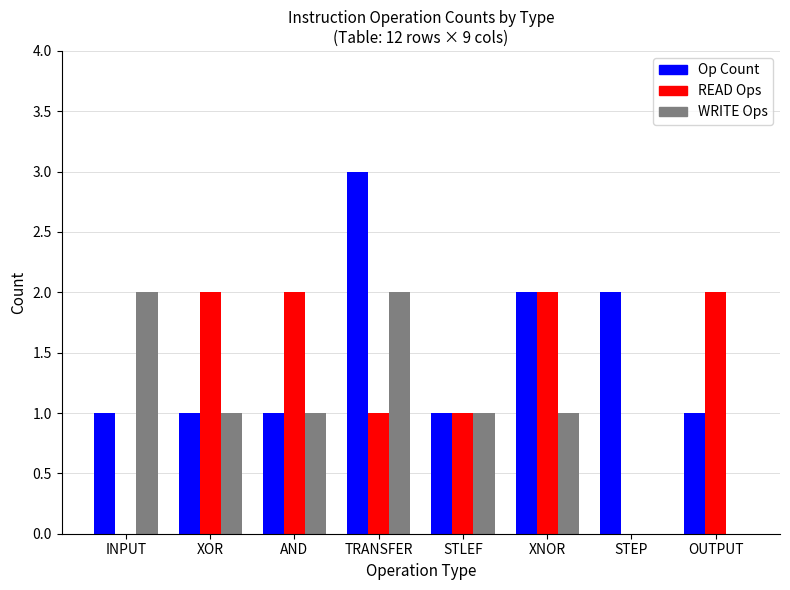

Reading left to right, extract all data points from this chart.

Op Count: 1	1	1	3	1	2	2	1
READ Ops: 0	2	2	1	1	2	0	2
WRITE Ops: 2	1	1	2	1	1	0	0